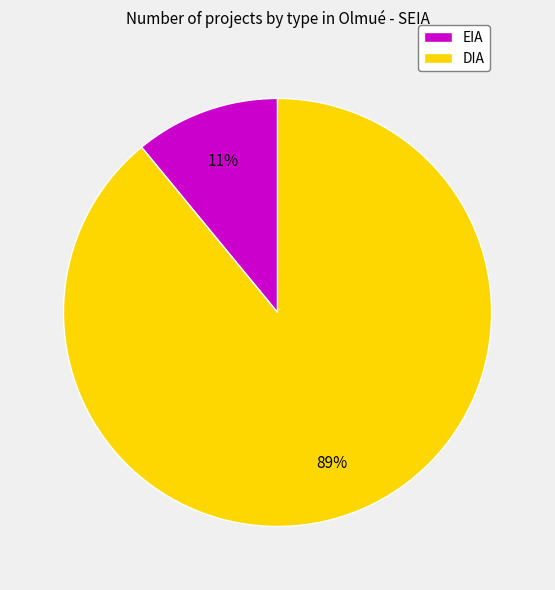

Which slice is the smallest?

EIA